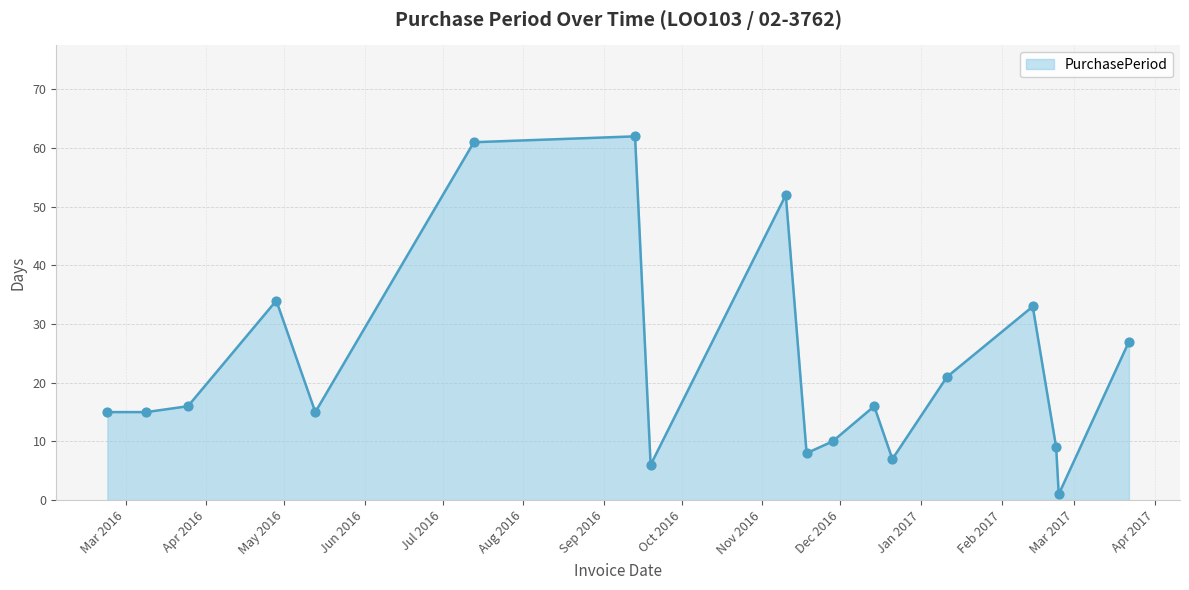

What is the difference between the maximum and minimum values?

61